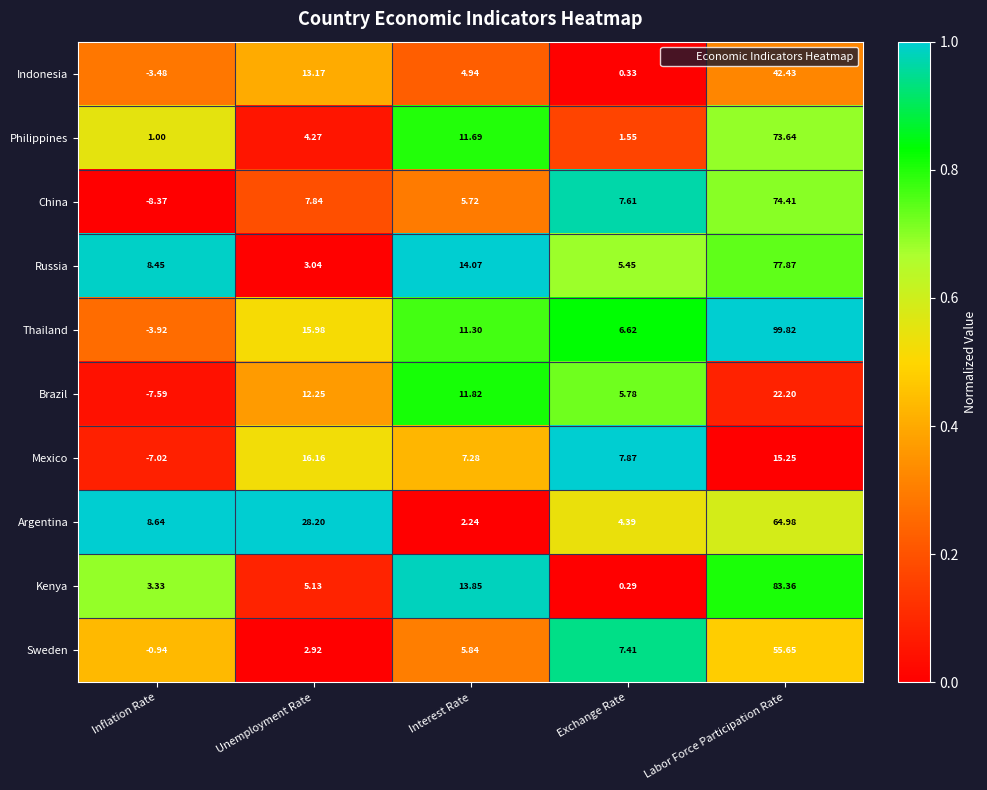

Which category has the lowest value in the Mexico series?

Inflation Rate